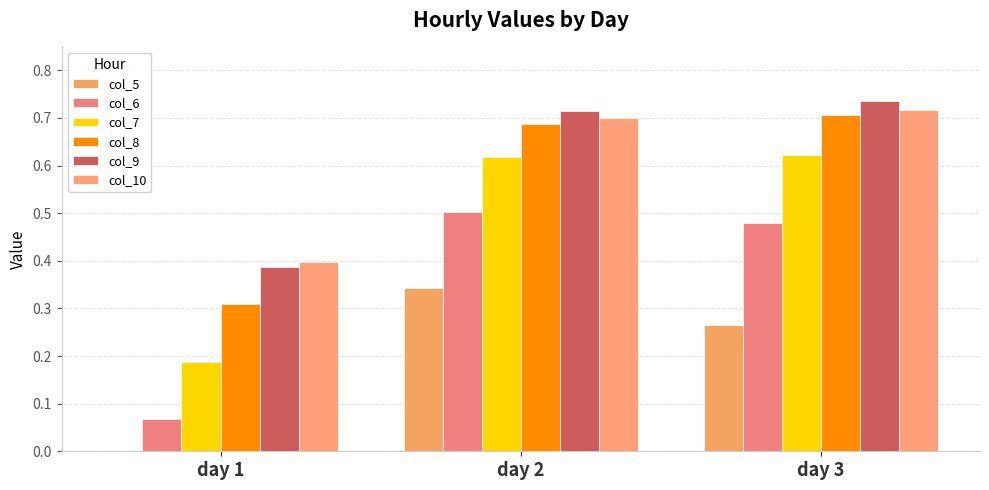

Are the bars horizontal?

No